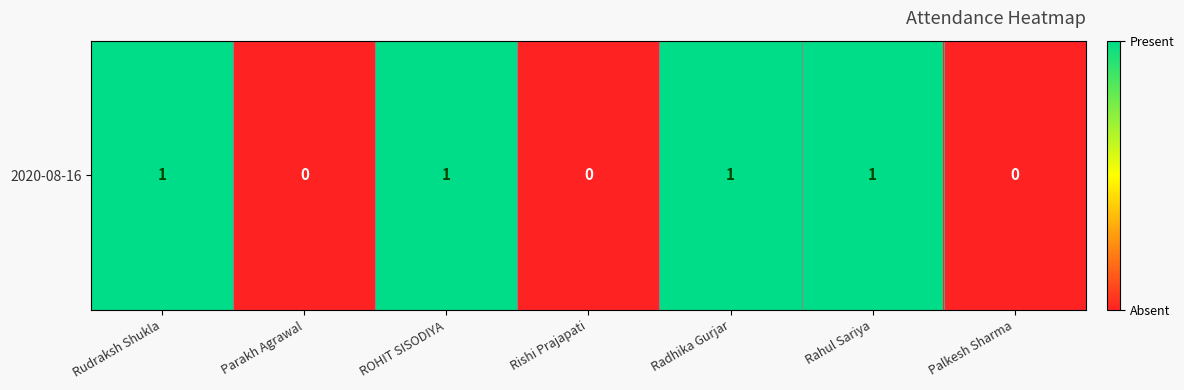

Which category has the highest value across all series?

Rudraksh Shukla